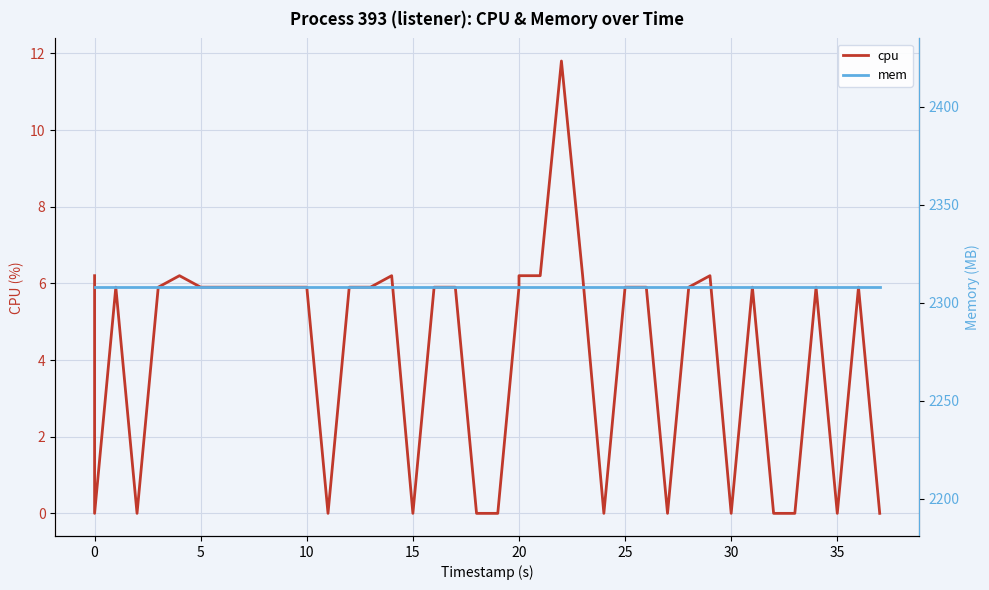

True or false: mem and cpu intersect in this chart.

False